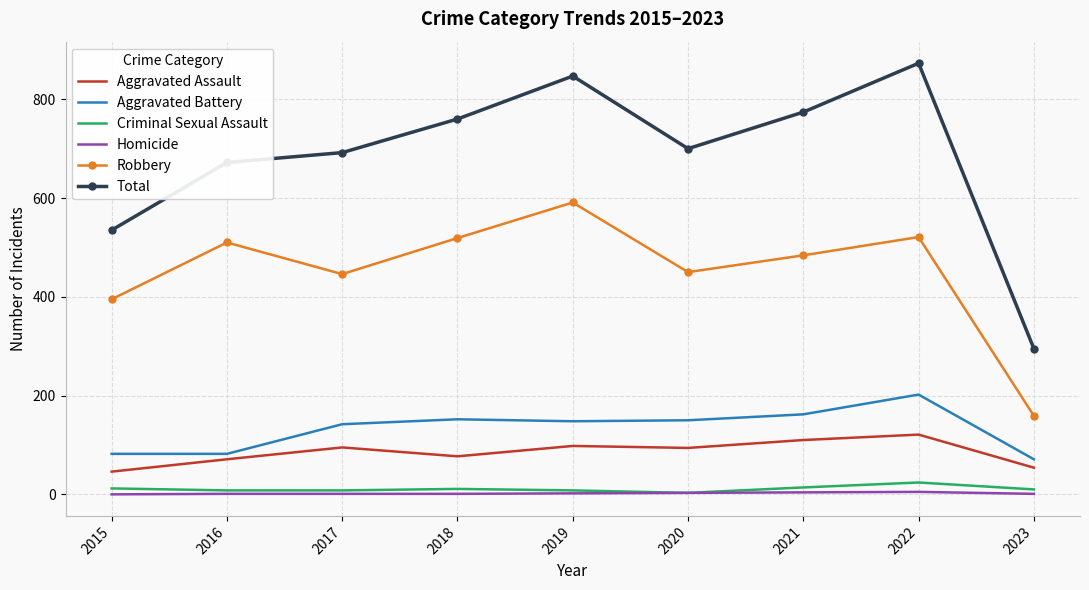

Between 2016 and 2021, which series saw the biggest shift?

Total